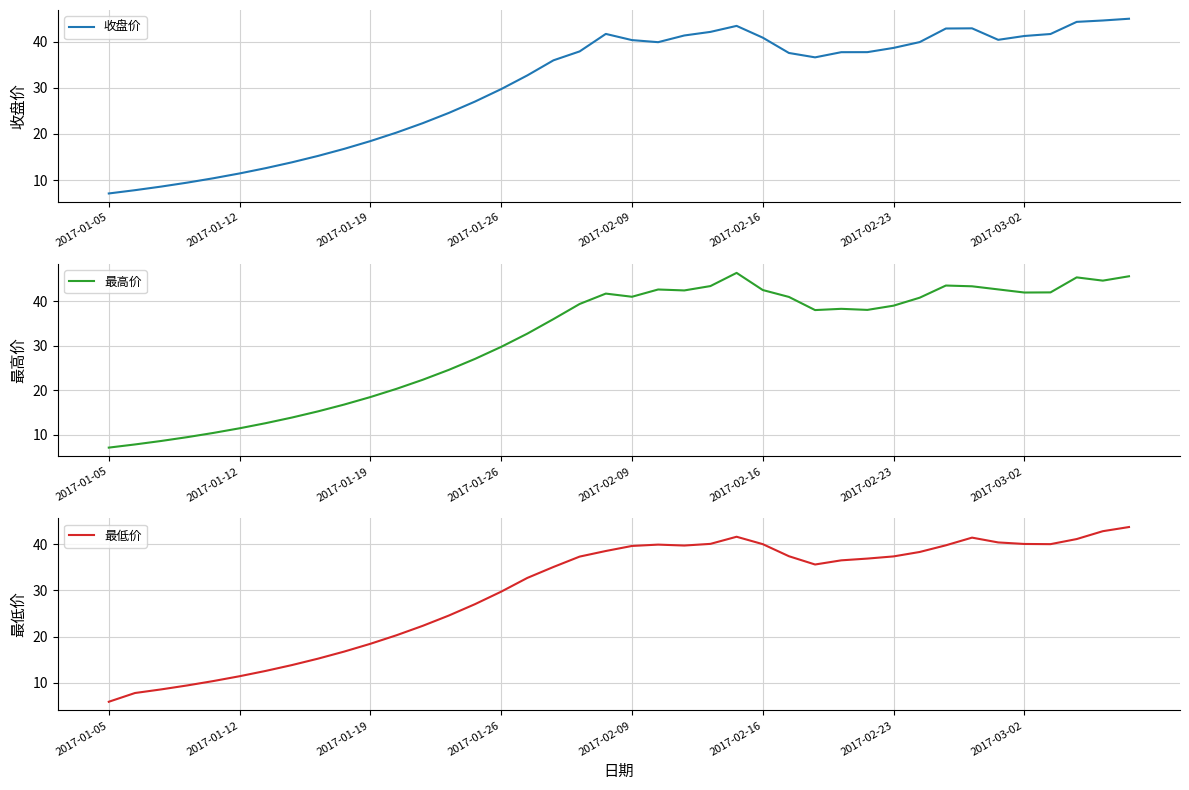

True or false: 最高价 has more than 0 points higher than both neighbors.

True